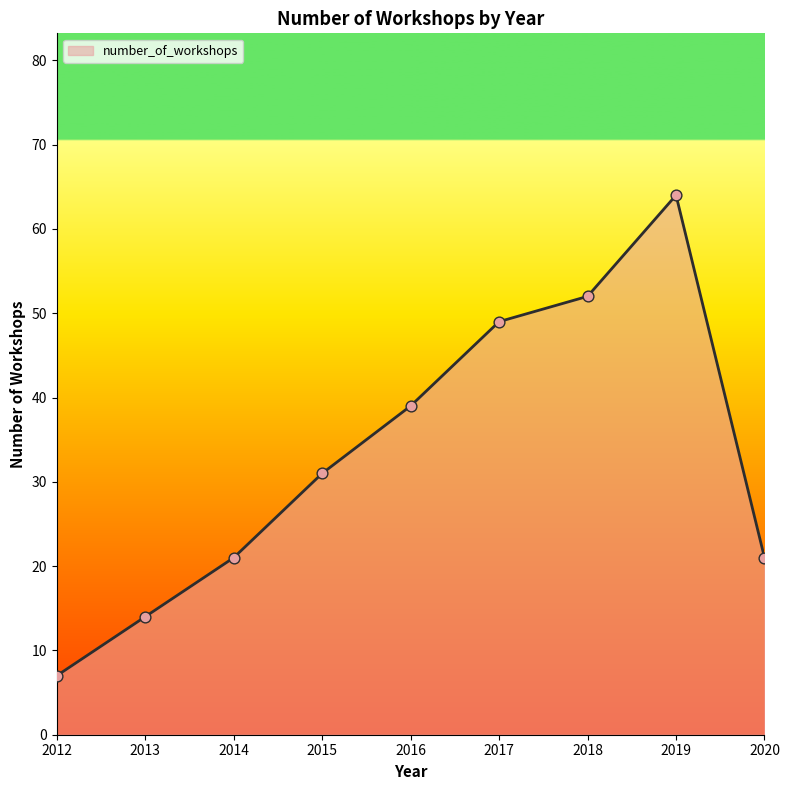

What is the change in value from 2014 to 2019?

+43